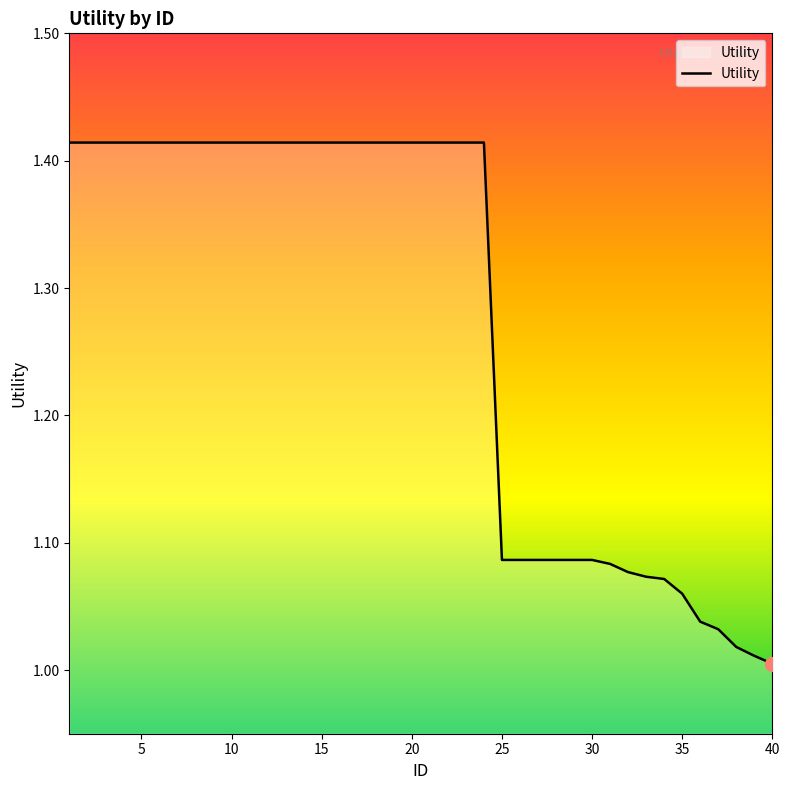

How many lines are shown in the chart?

1